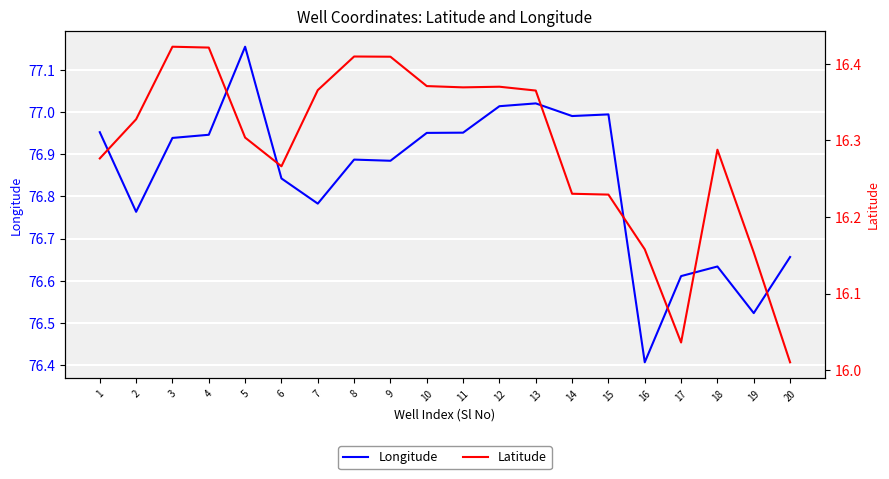

Which series has the largest total across all categories?

Longitude